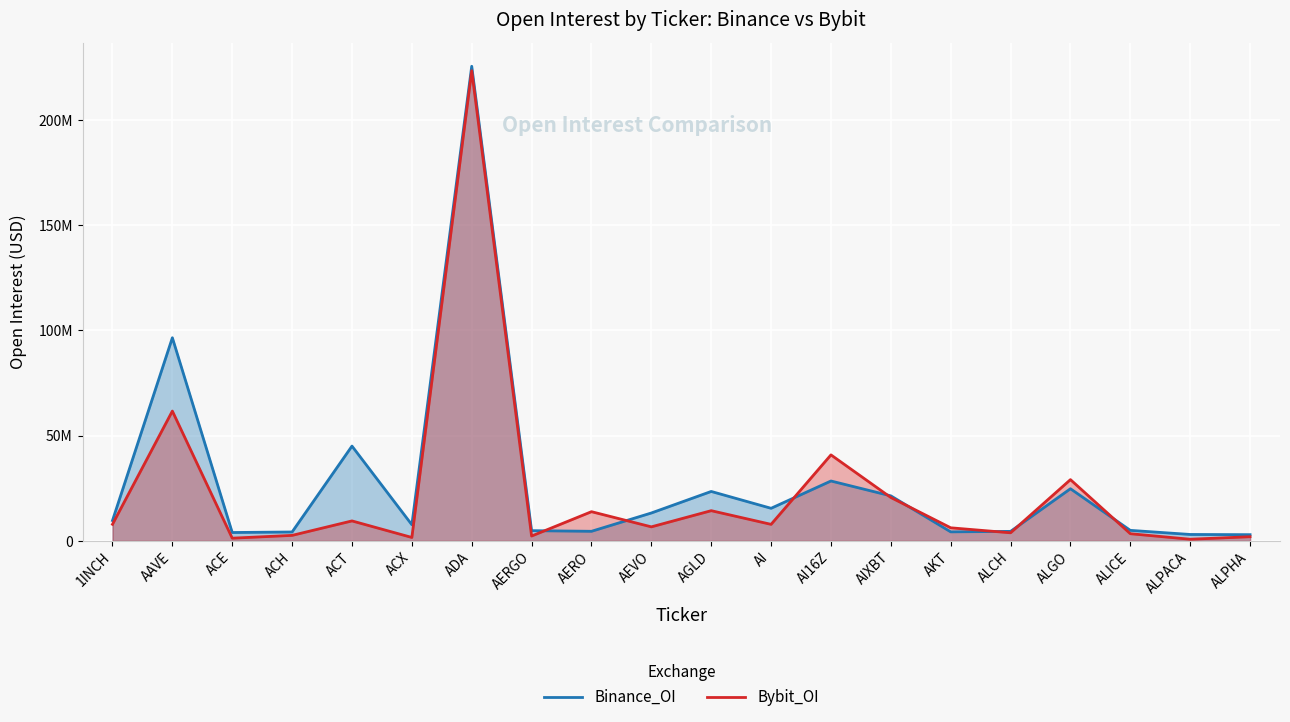

What is the label of the 4th point from the left?

ACH